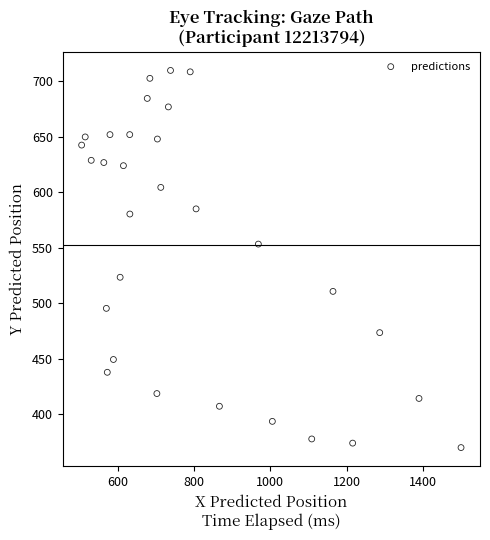

What is the range of Y values (max minus min)?

339.9